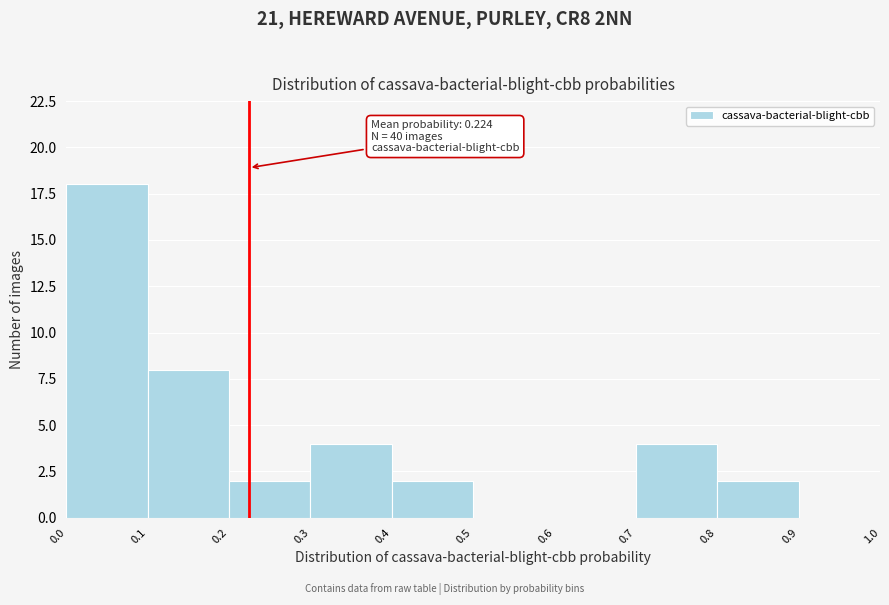

Over which range of the x-axis is the bar tallest?

0.0 to 0.1